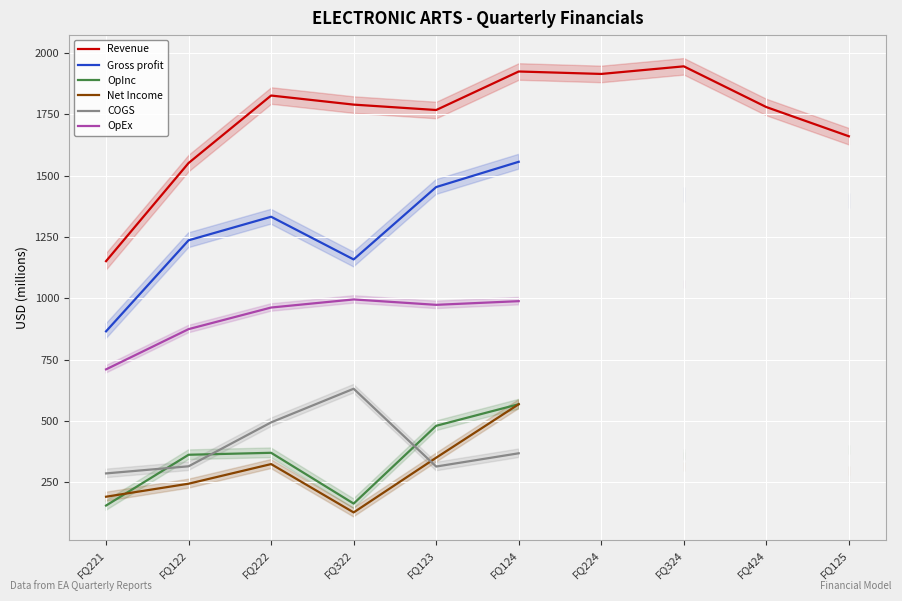

The Revenue series shows 1767.0 at FQ123. True or false?

True